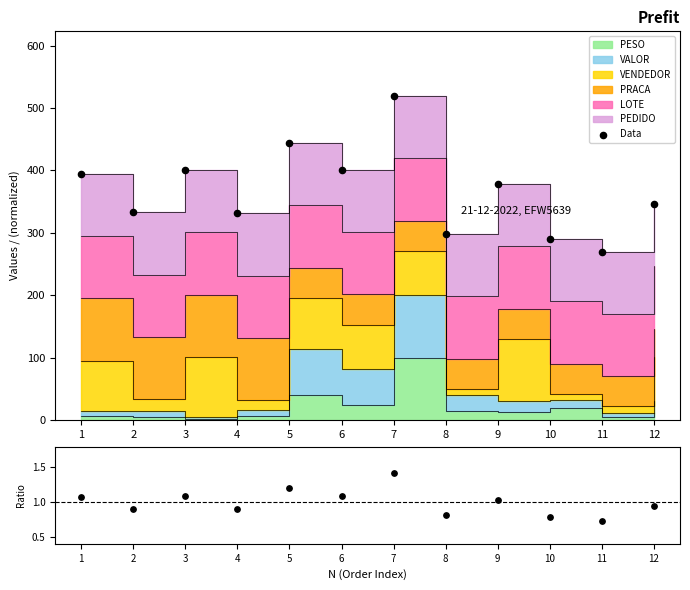

What is the change in value from 4 to 8?

-0.1